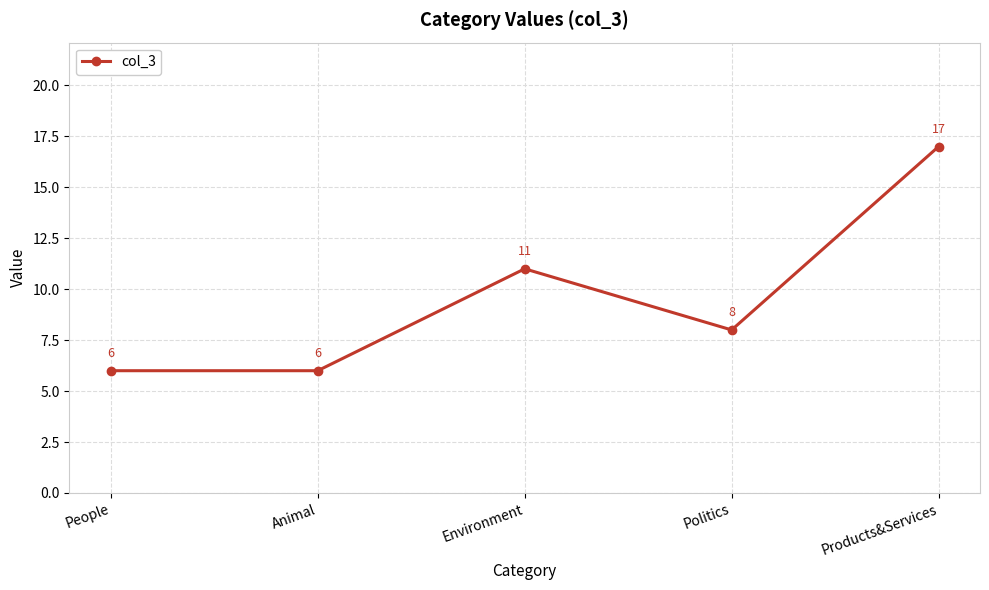

Does the chart have visible grid lines?

Yes